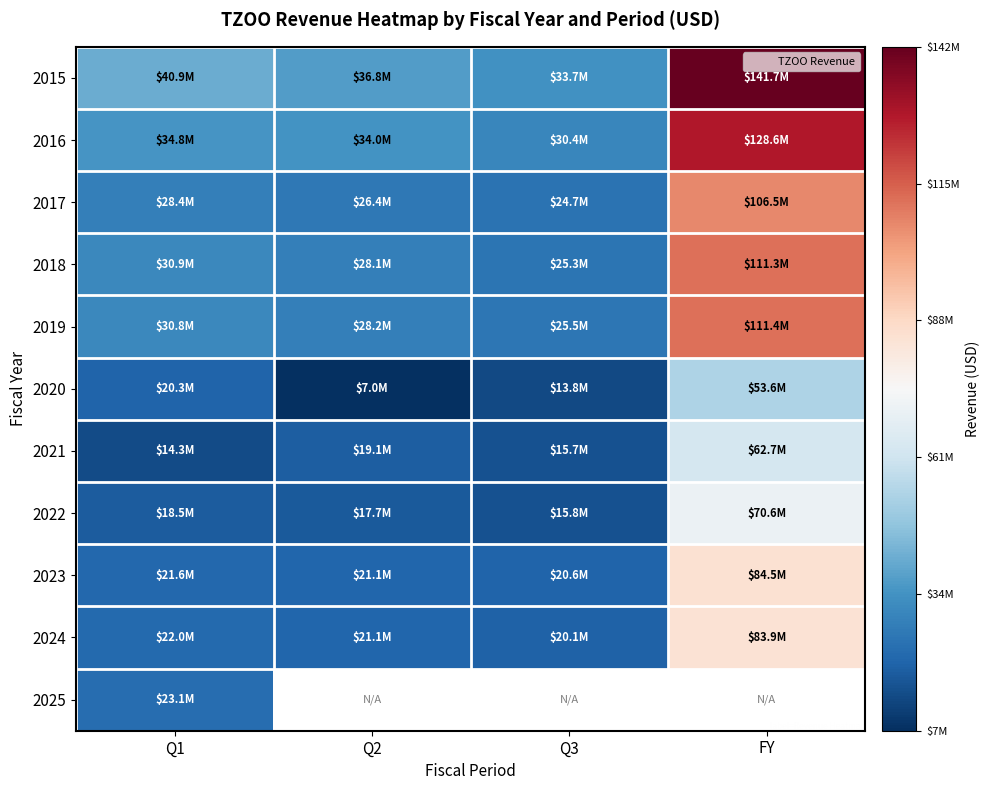

True or false: 2021 has a value of 94756248.5 at FY.

False